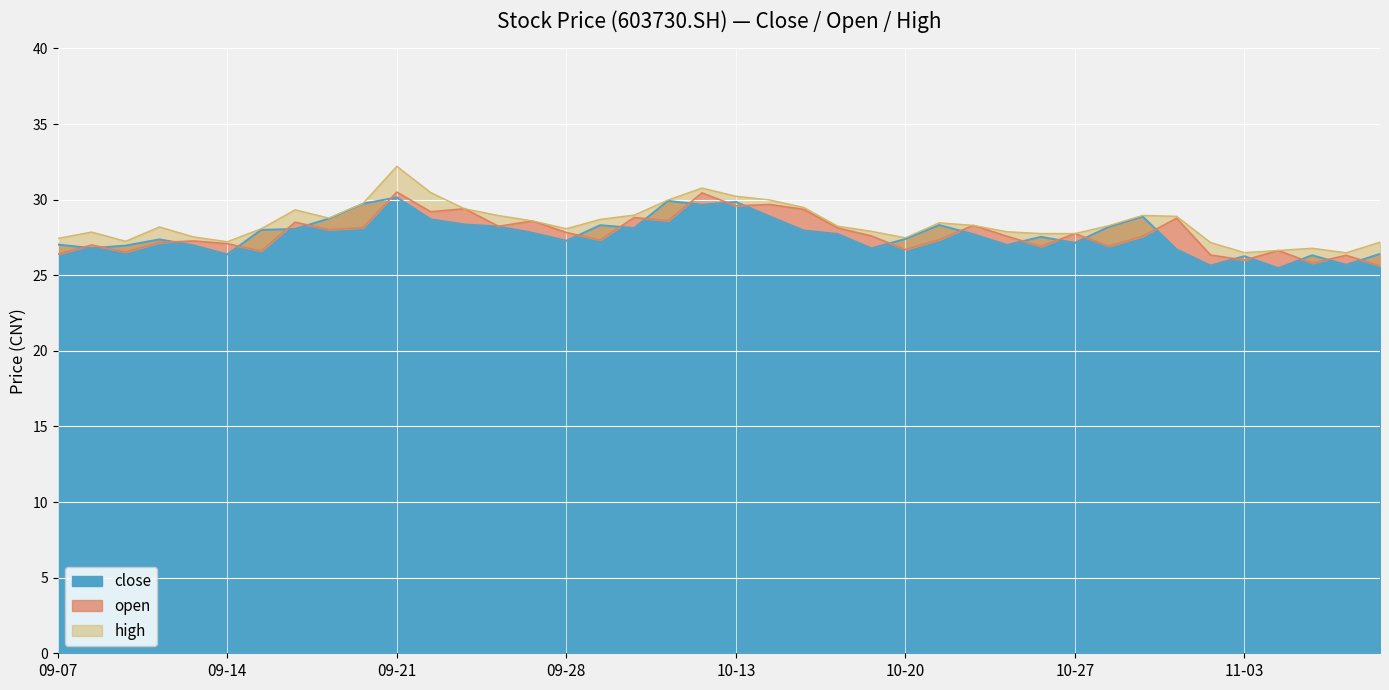

What value does the open series have at 20200923?

29.4